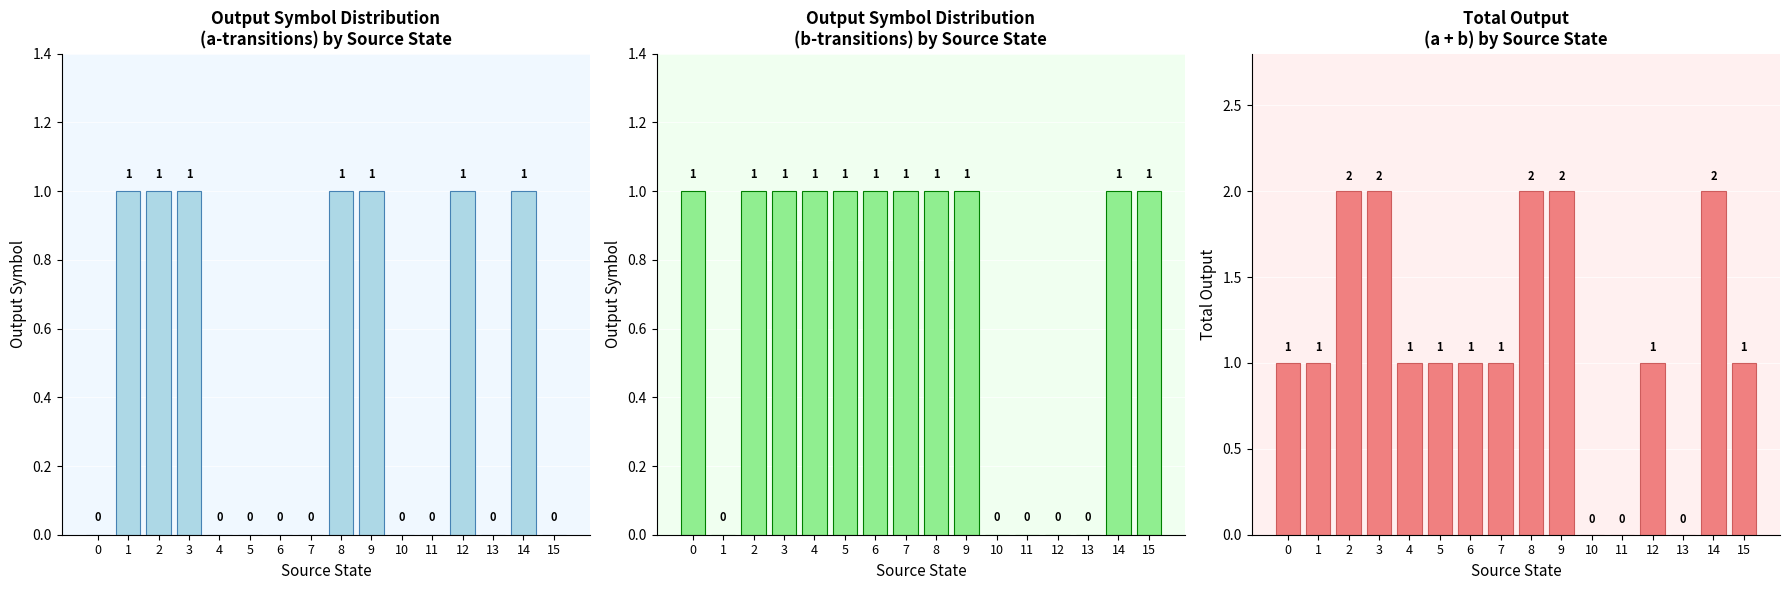

What is the sum of the Total Output (a+b) values at 1 and 15?

2